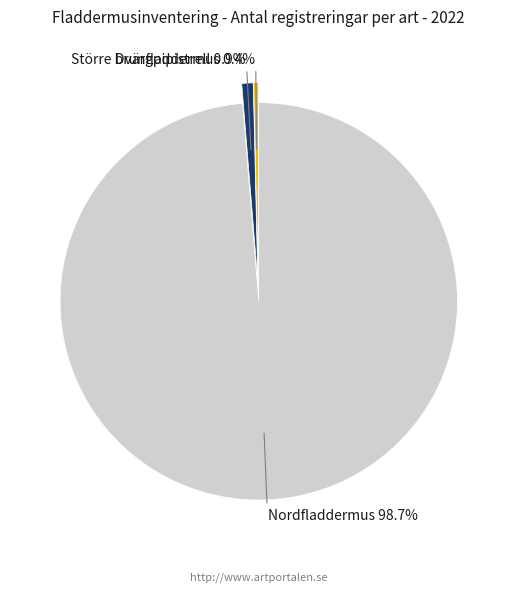

What is the ratio of the value at Dvärgpipistrell to the value at Större brunfladdermus?

2.5